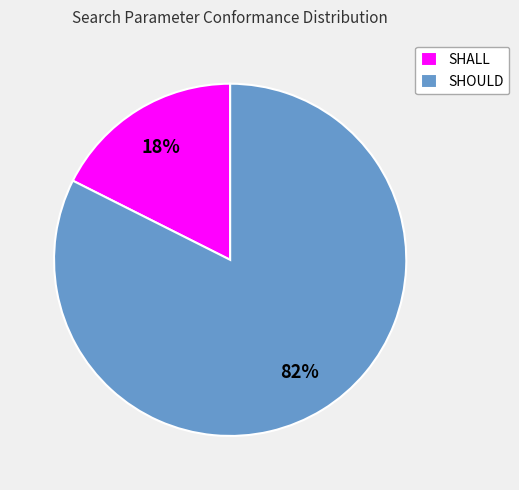

To the nearest percent, what percentage of the pie is SHALL?

18%